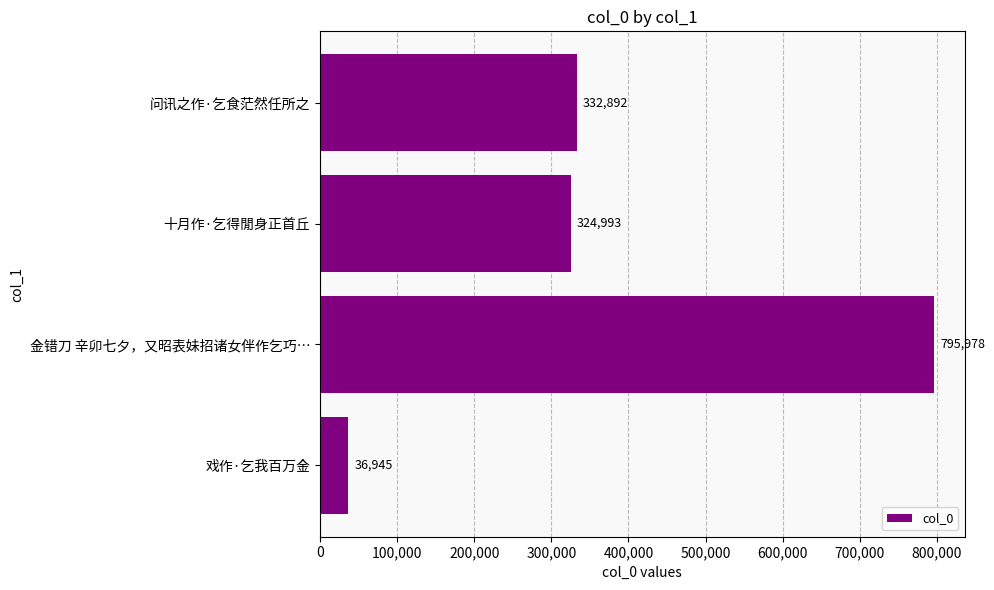

Rank the categories by value from lowest to highest.

戏作·乞我百万金, 十月作·乞得閒身正首丘, 问讯之作·乞食茫然任所之, 金错刀 辛卯七夕，又昭表妹招诸女伴作乞巧…